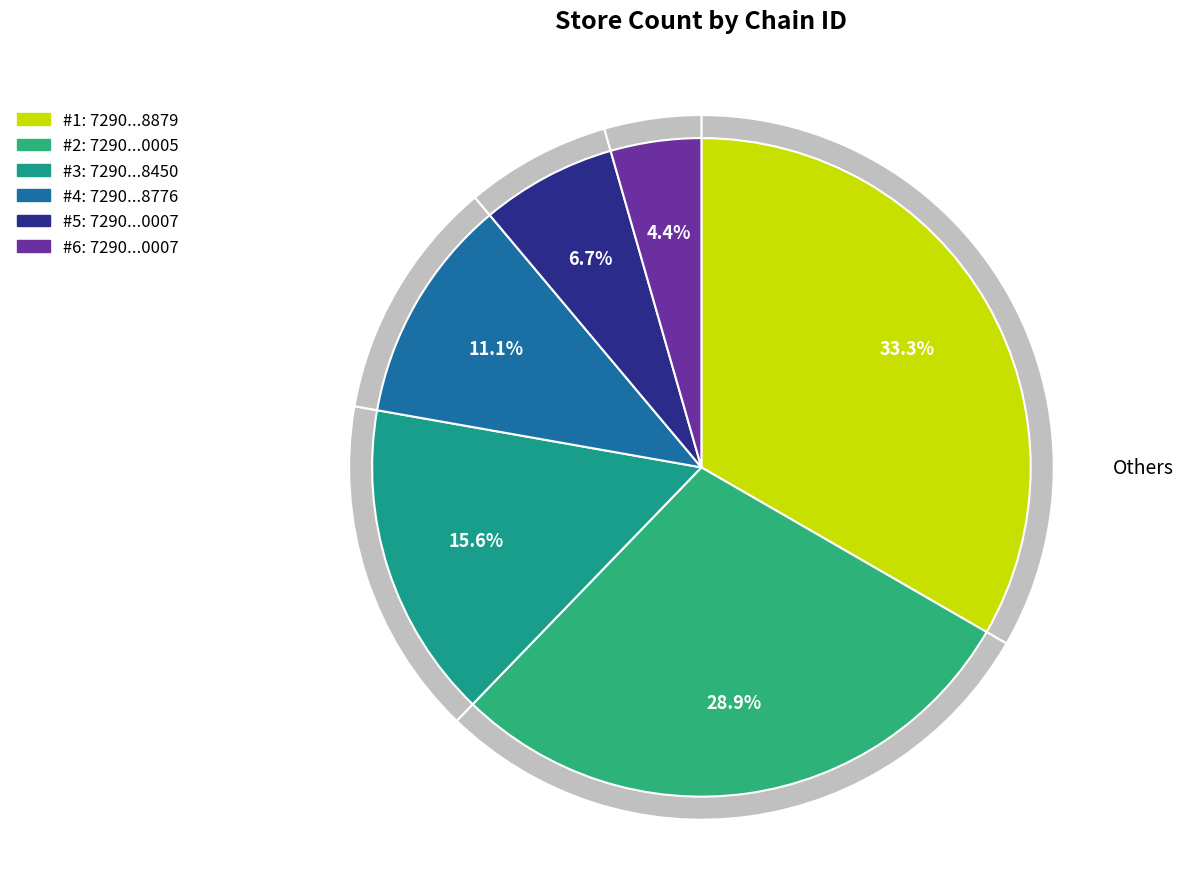

To the nearest percent, what portion does 7290492000005 represent?

29%